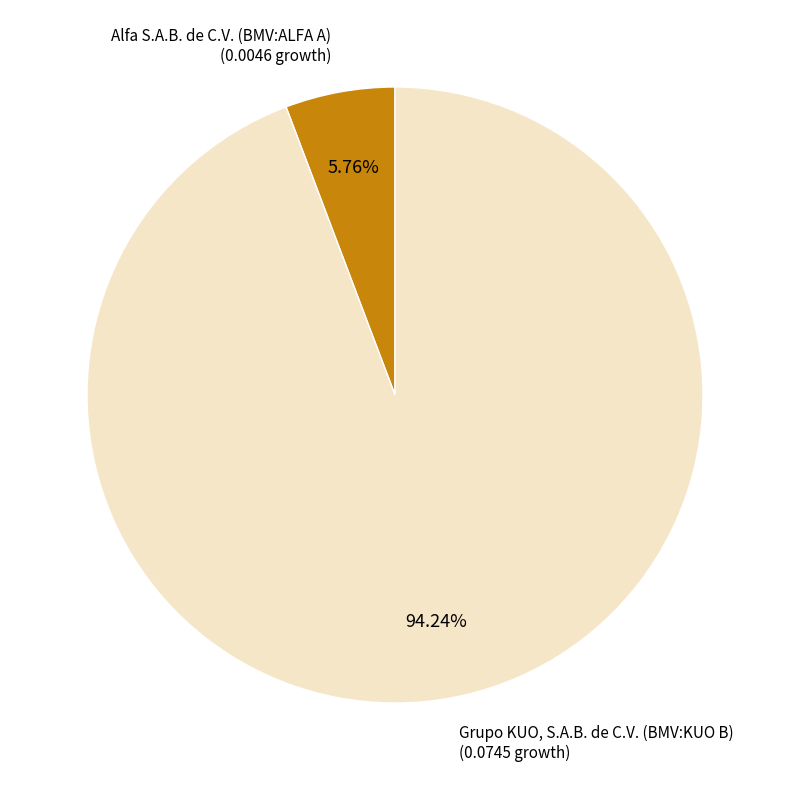

Is it true that Grupo KUO, S.A.B. de C.V. (BMV:KUO B) is 81% of the pie?

False